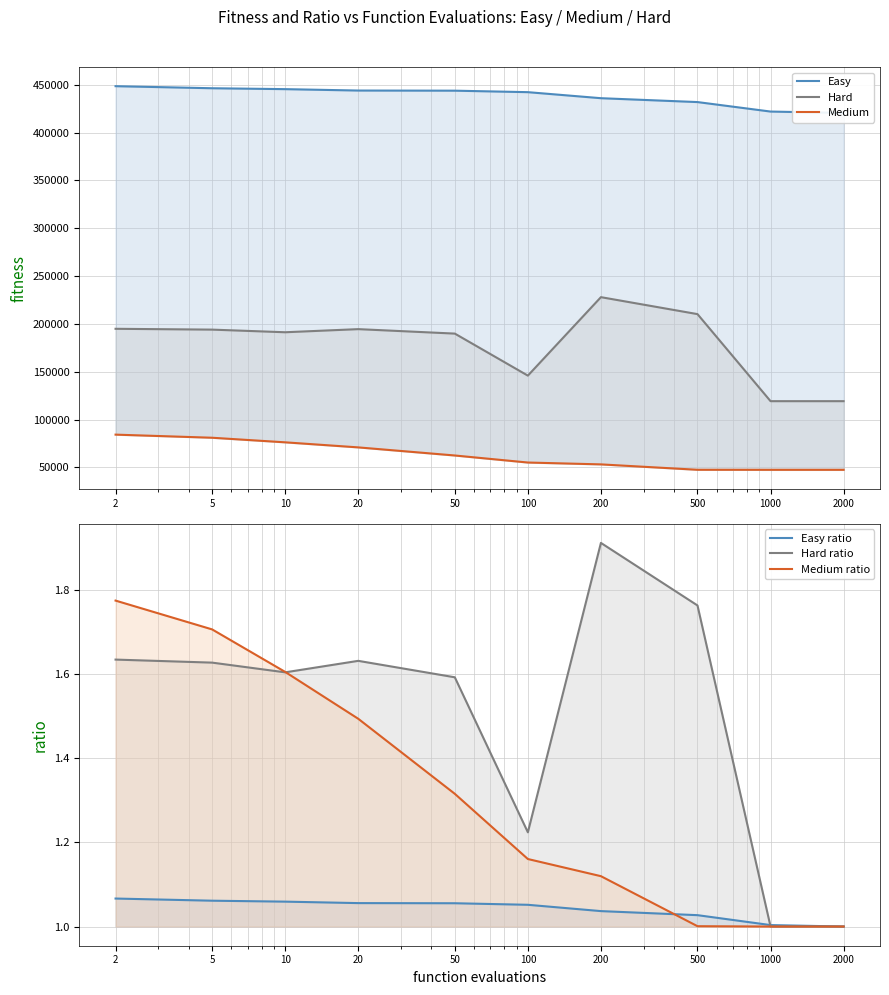

Which series has the largest total across all categories?

Easy